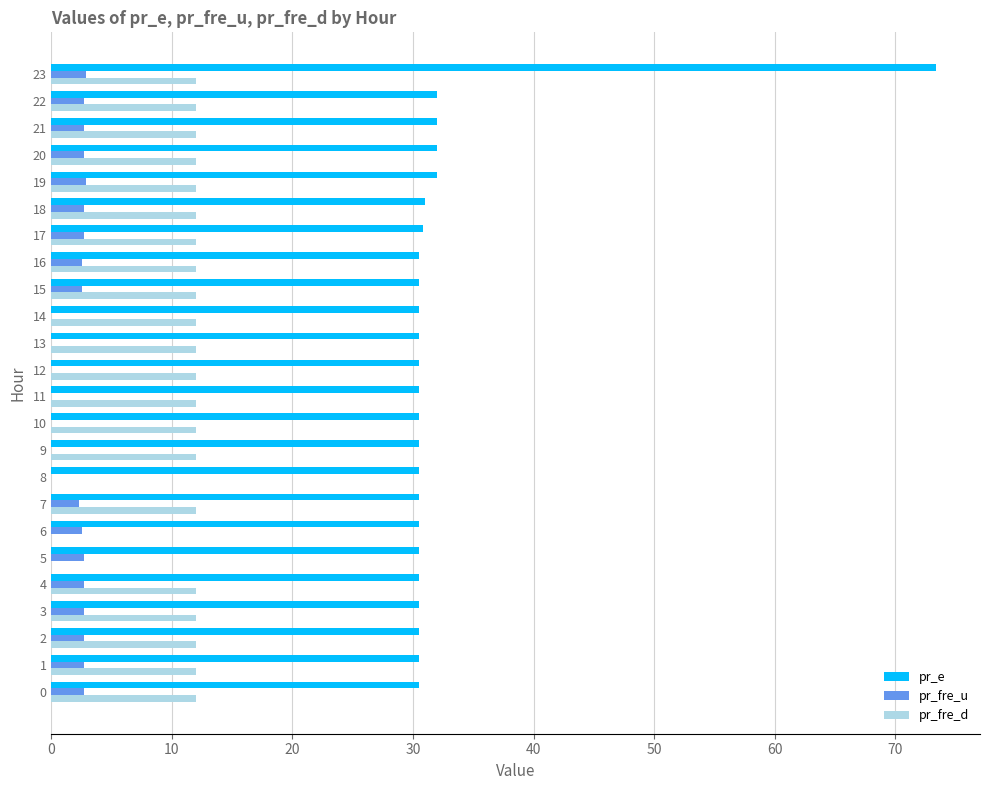

Which series has the largest total across all categories?

pr_e